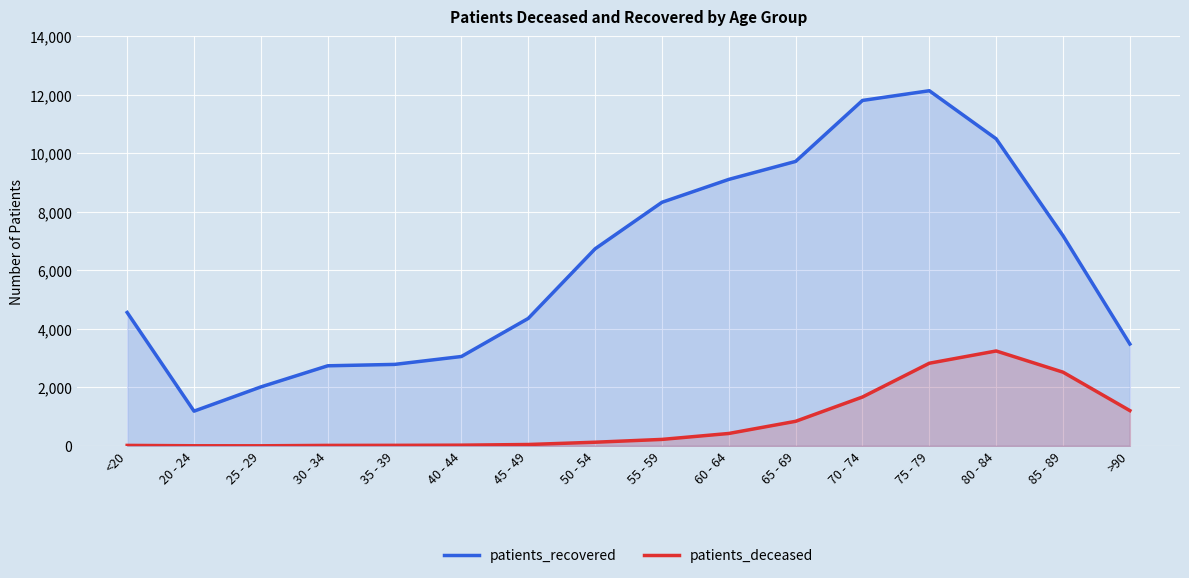

Rank the series at 80 - 84 from lowest to highest value.

patients_deceased, patients_recovered